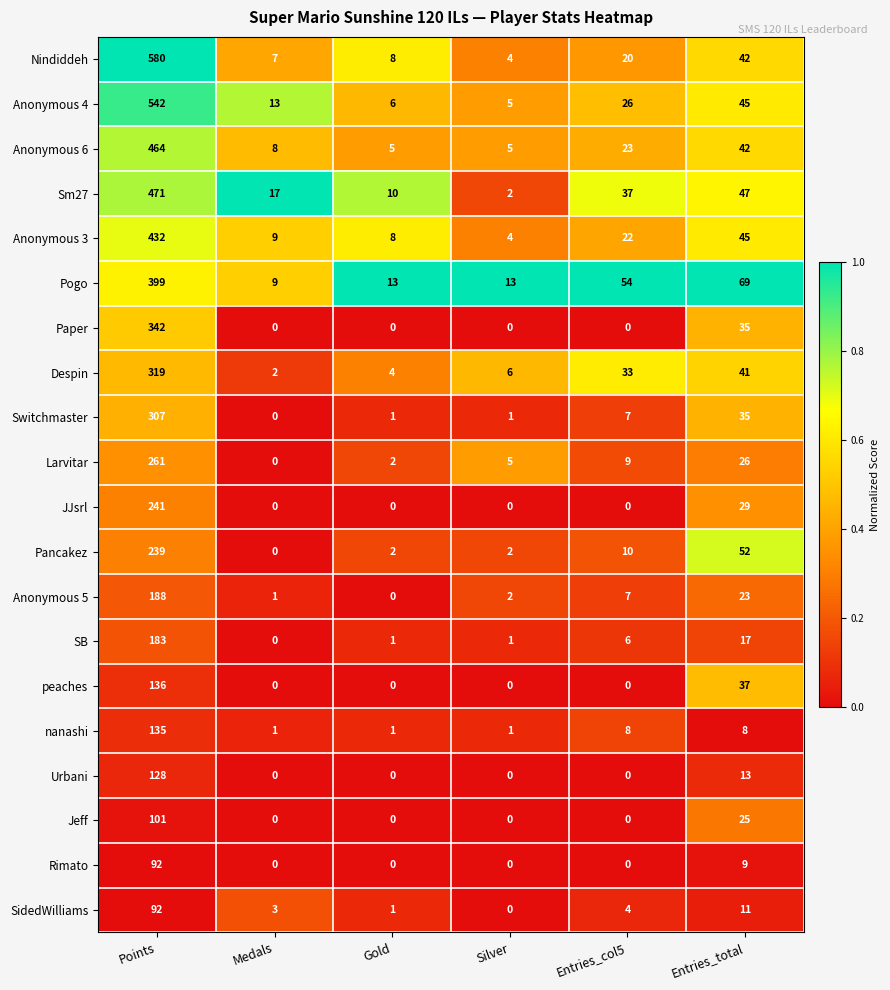

At how many categories does at least one series exceed 0?

6